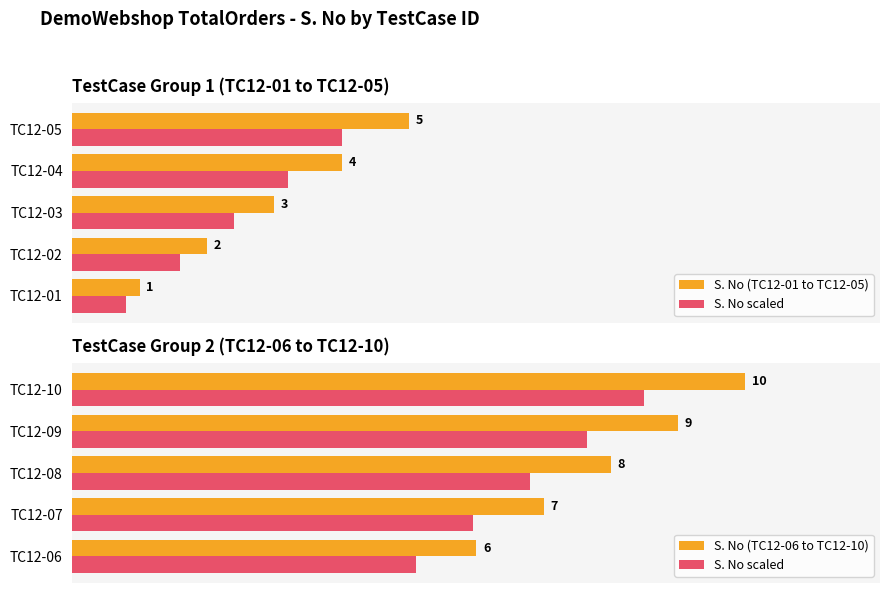

Is it true that S. No (TC12-01 to TC12-05) equals 1.3 at TC12-02?

False